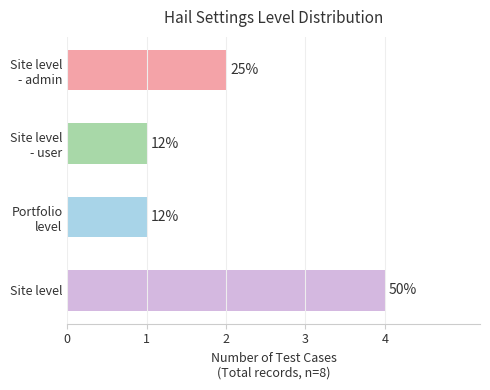

Are the bars horizontal?

Yes